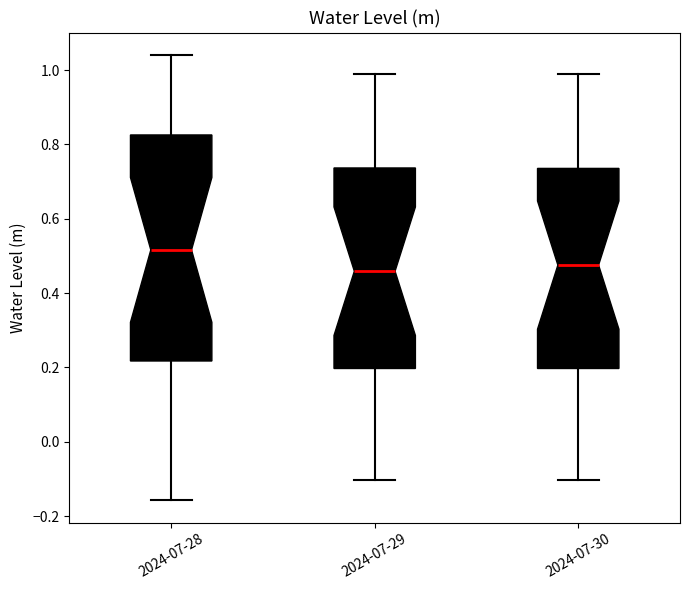

Reading left to right, read every box against the y-axis: the position of its median line, the range the box covers, and the ends of its whiskers. The values are not printed on the chart, so give them approximately, as read against the axis.

2024-07-28: median 0.52, box 0.22 to 0.82, whiskers -0.16 to 1.04
2024-07-29: median 0.46, box 0.20 to 0.74, whiskers -0.10 to 0.98
2024-07-30: median 0.48, box 0.20 to 0.74, whiskers -0.10 to 0.98